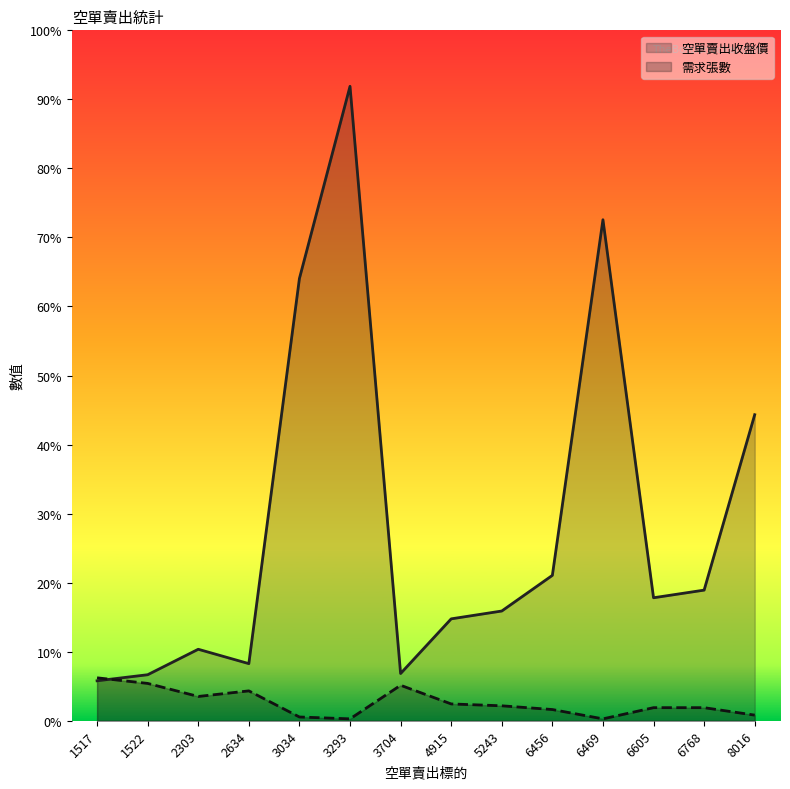

Reading left to right, what are all the values shown in this chart?

空單賣出收盤價: 1517=21.4	1522=24.6	2303=38.3	2634=30.6	3034=237.0	3293=340.0	3704=25.3	4915=54.6	5243=58.8	6456=77.9	6469=268.5	6605=65.9	6768=70.0	8016=164.0
需求張數: 1517=23.0	1522=20.0	2303=13.0	2634=16.0	3034=2.0	3293=1.0	3704=19.0	4915=9.0	5243=8.0	6456=6.0	6469=1.0	6605=7.0	6768=7.0	8016=3.0